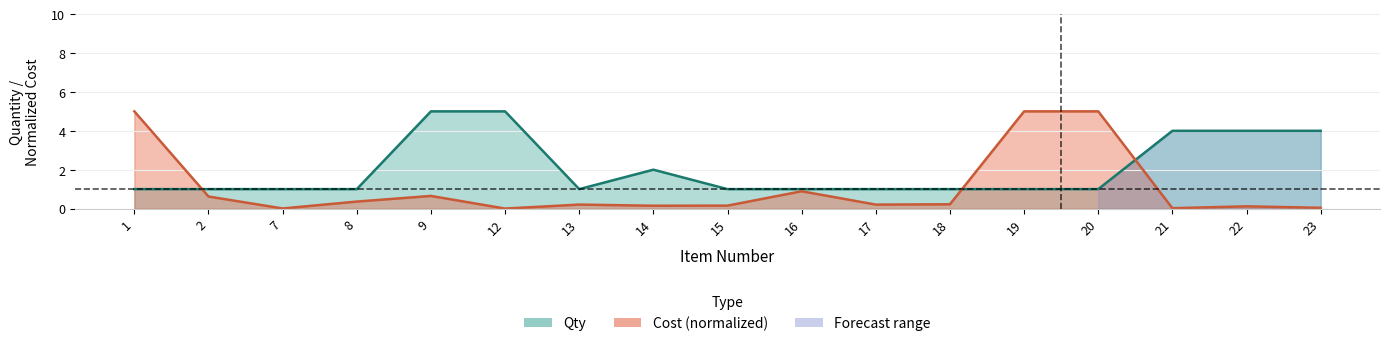

How many lines are shown in the chart?

2